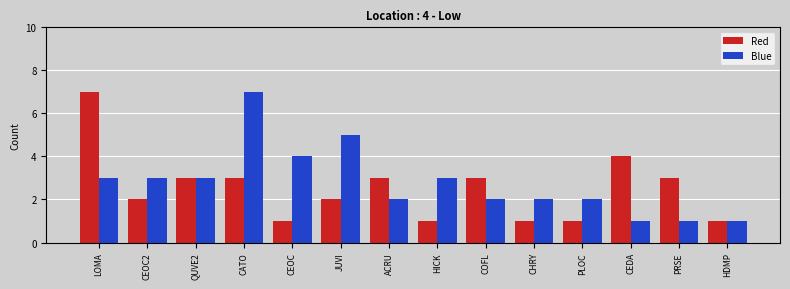

What is the value of the Red bar at the 14th from the left?

1